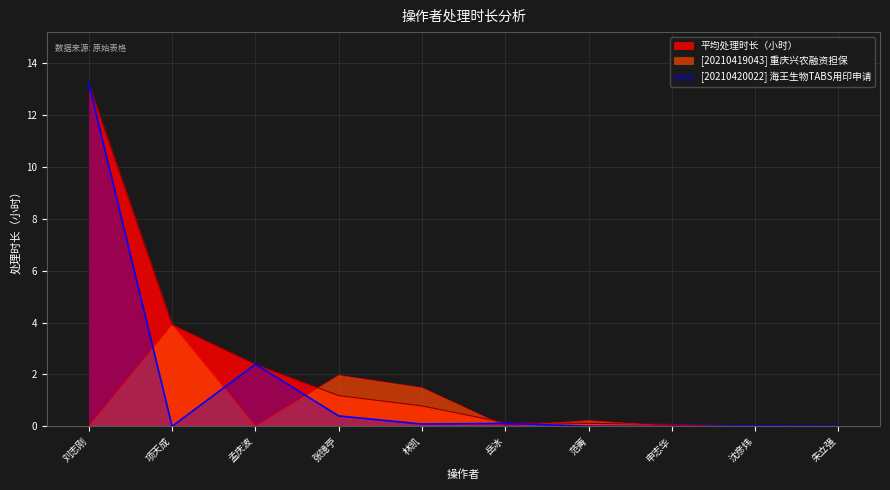

What is the label of the 5th point from the left?

林凯